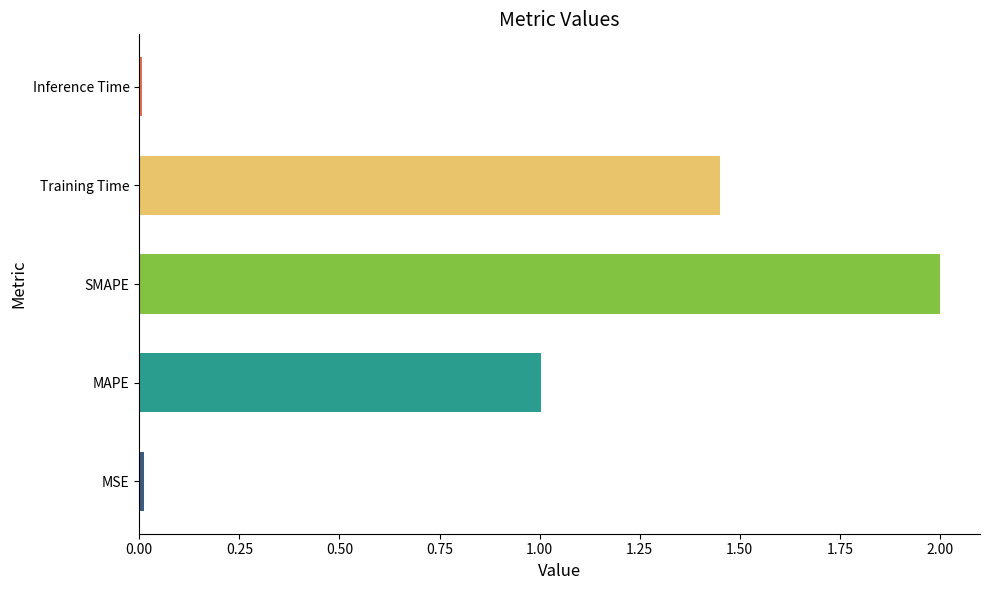

At which label is the value closest to 1?

MAPE